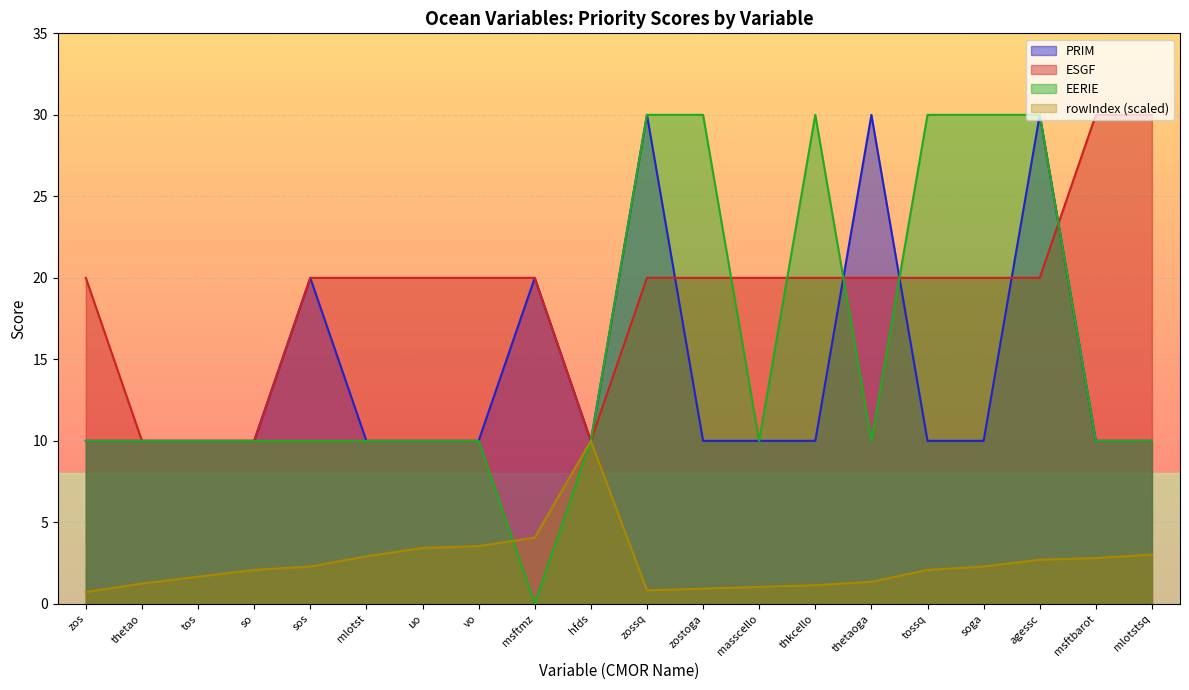

Which category has the lowest value across all series?

msftmz